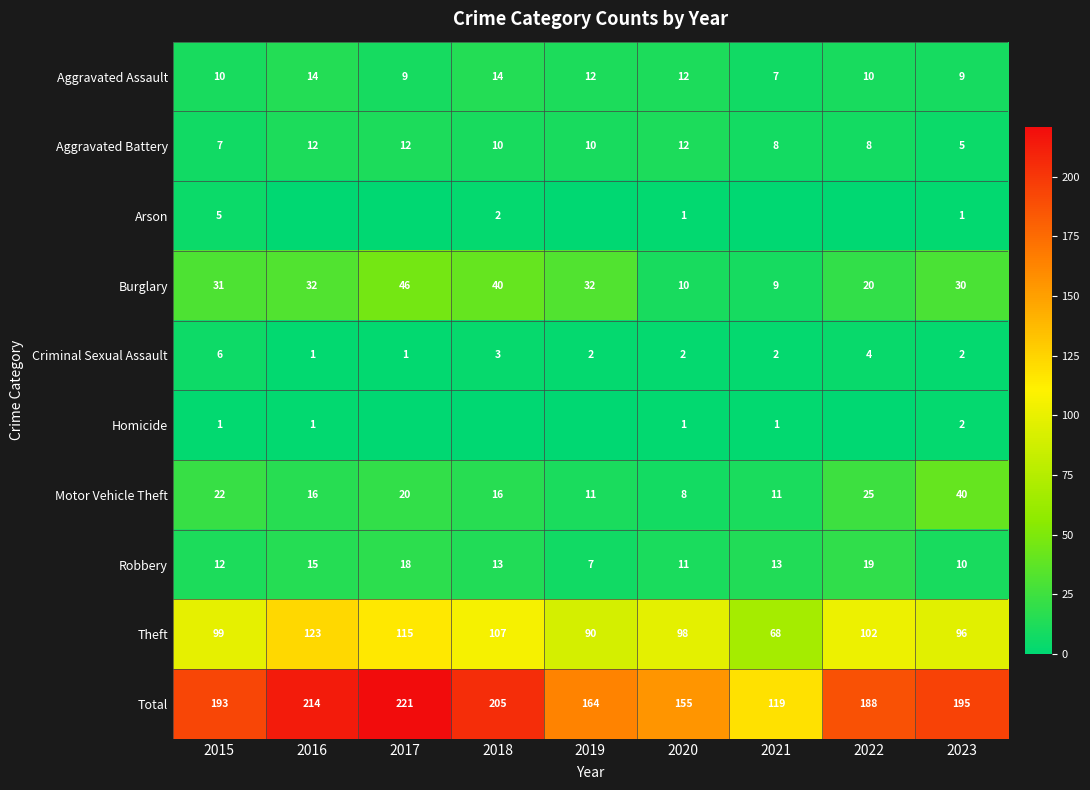

The value of Criminal Sexual Assault at 2022 is 4. True or false?

True